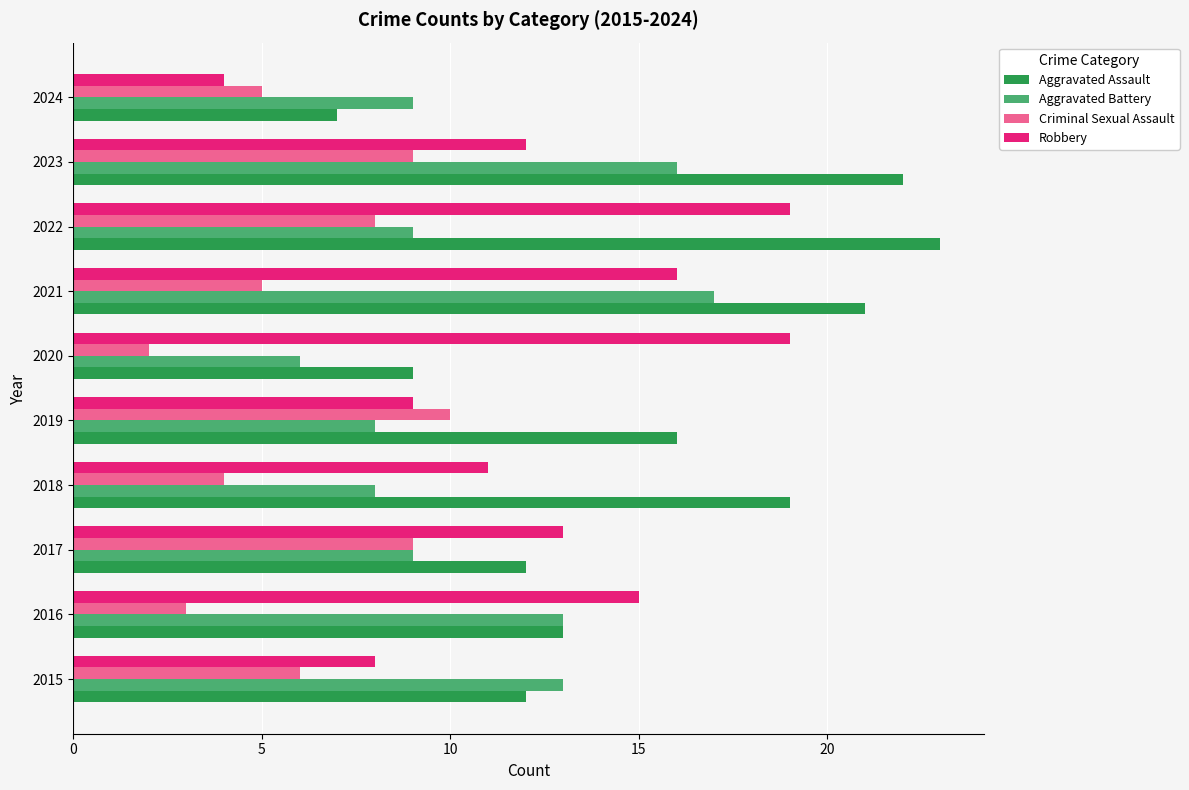

Read the Aggravated Assault value at 2022.

23